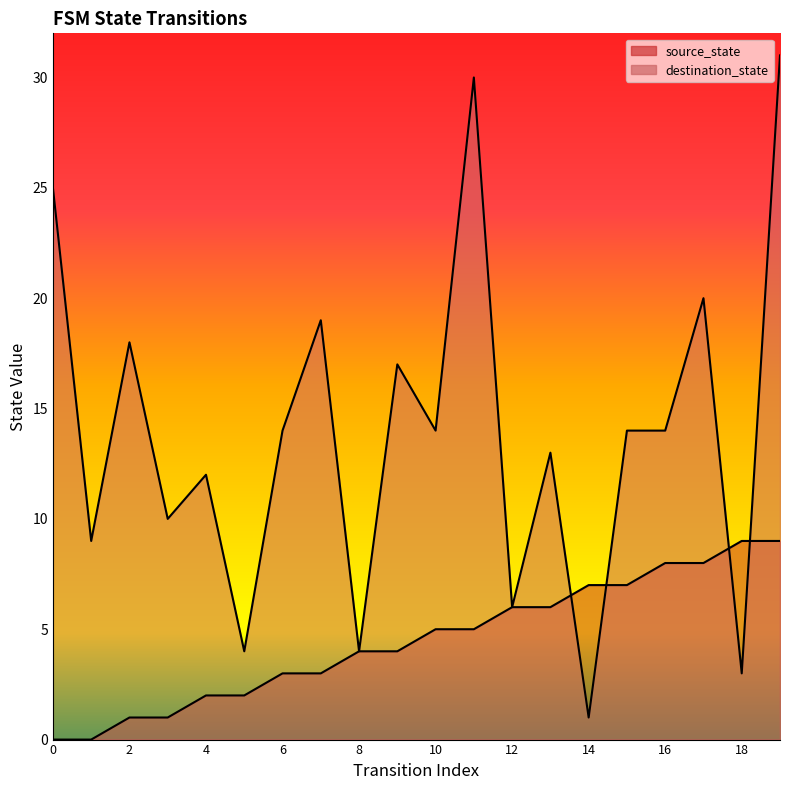

What is the average value of the destination_state series?

14